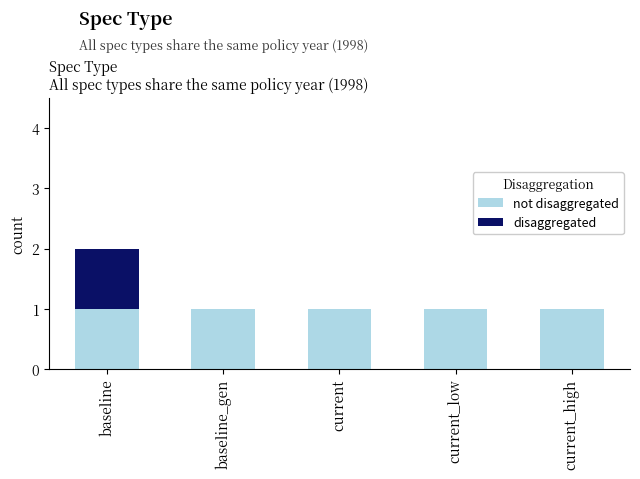

How many categories are shown in the chart?

5